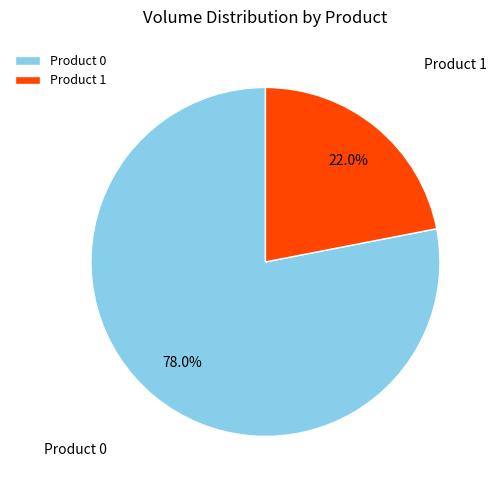

True or false: Product 0 accounts for 92% of the total.

False